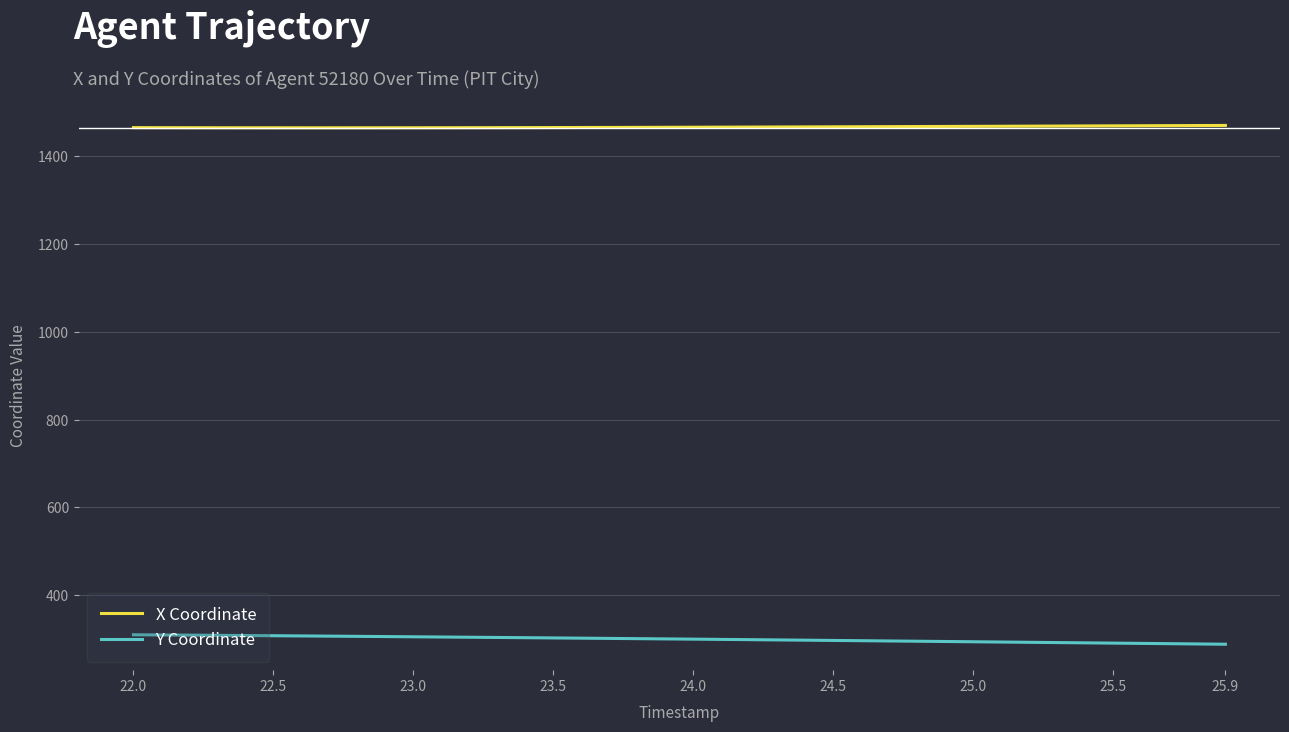

True or false: Y Coordinate and X Coordinate intersect in this chart.

False